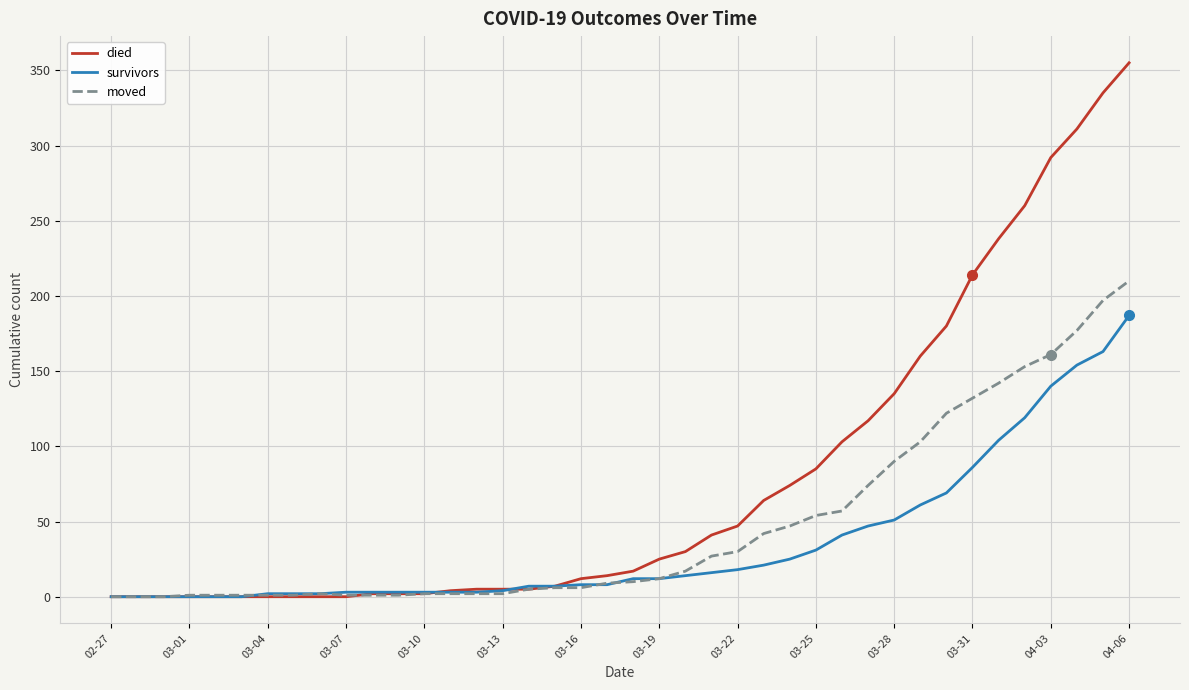

What is the maximum value shown in the chart?

355